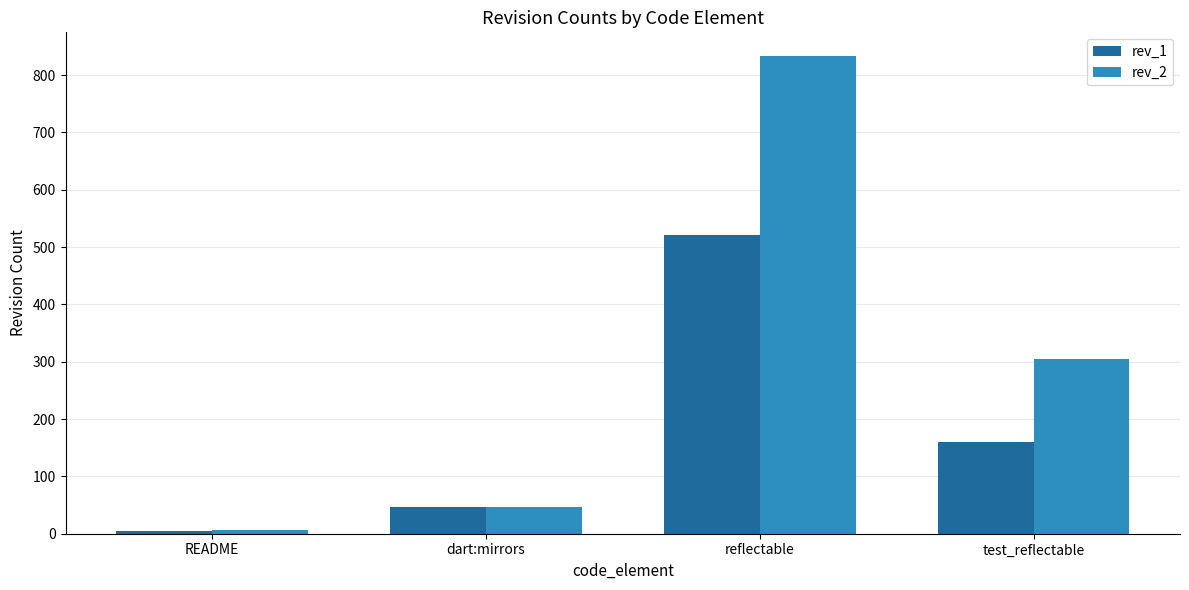

List the series in order of their overall mean, highest first.

rev_2, rev_1